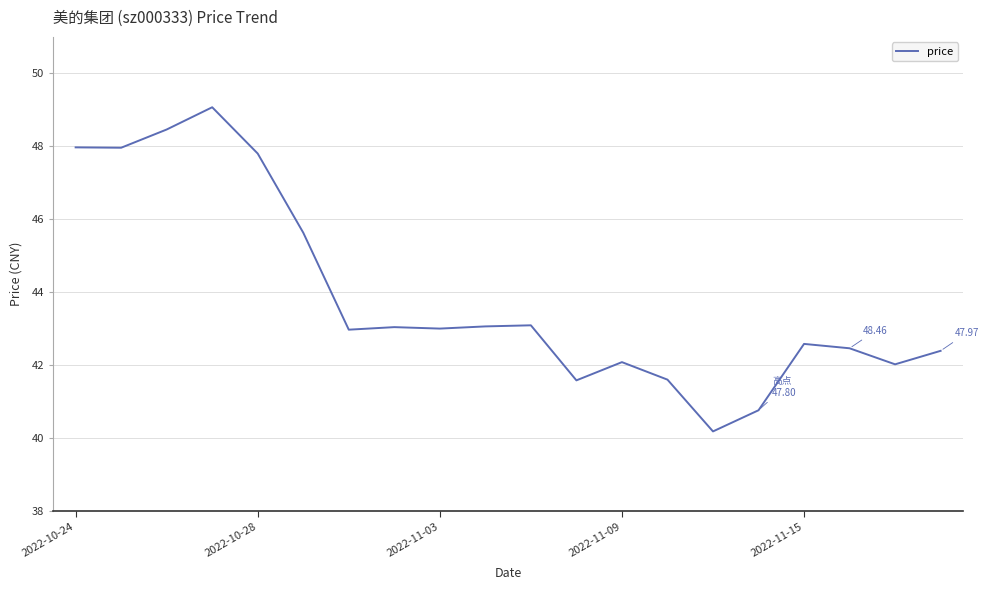

How many lines are shown in the chart?

1